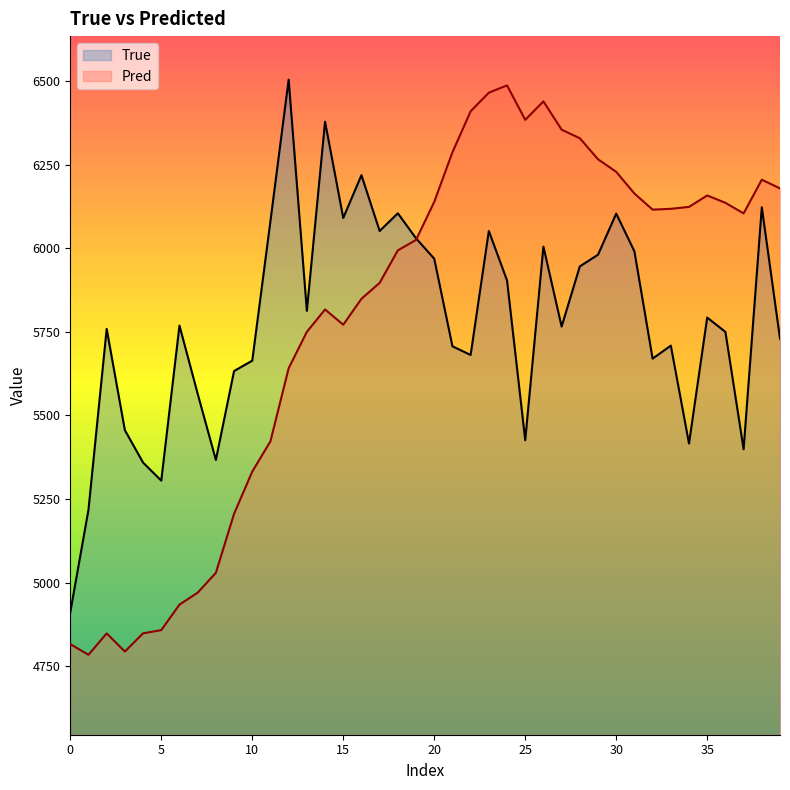

Which series has the largest total across all categories?

Pred